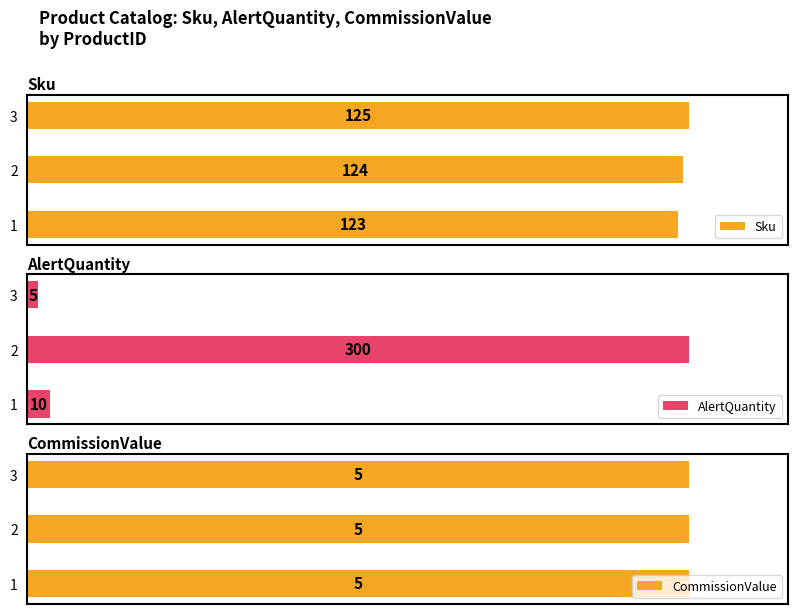

List the series in order of their overall mean, highest first.

Sku, AlertQuantity, CommissionValue